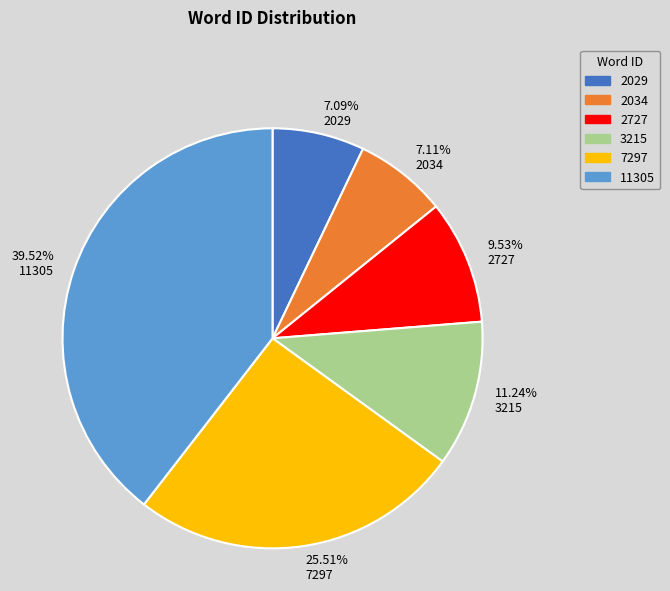

Count the number of slices in the pie.

6